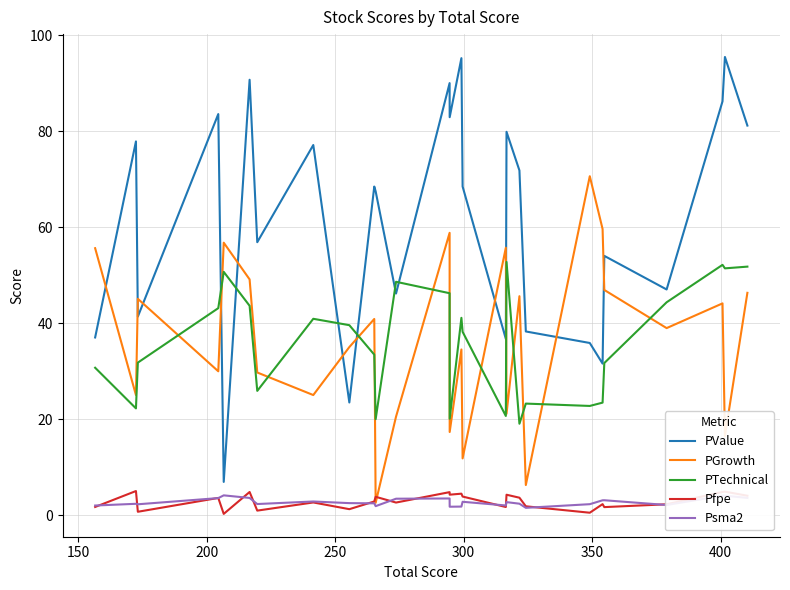

What is the difference between the maximum and minimum values in the PValue series?

88.5